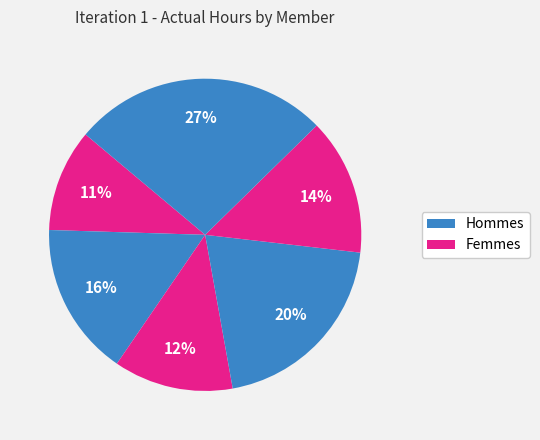

Count the number of slices in the pie.

6